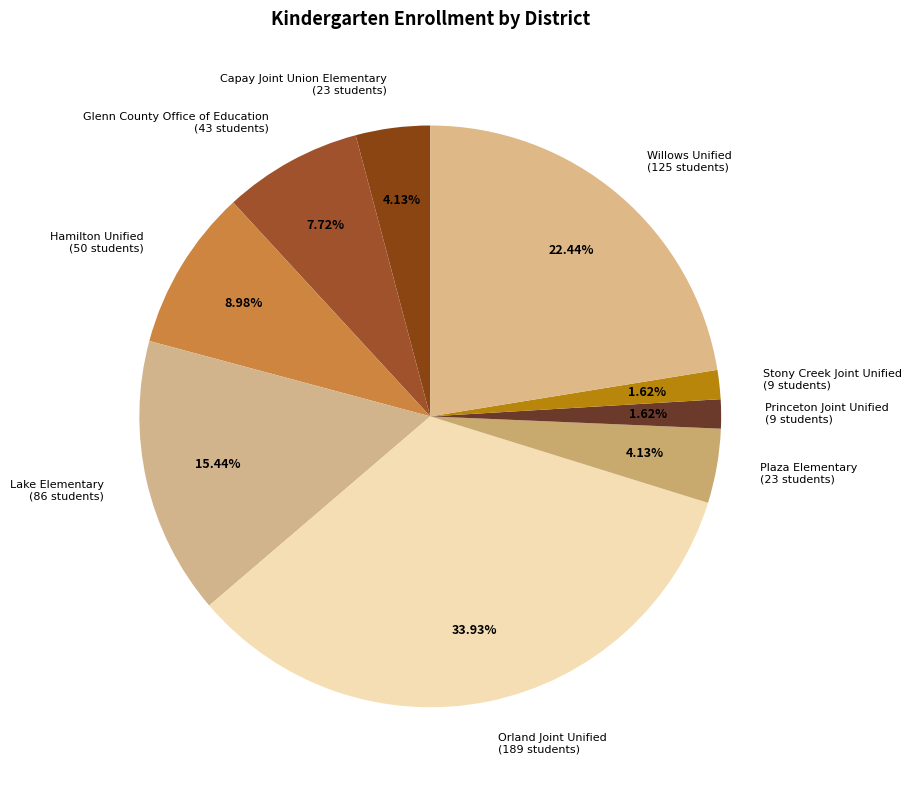

Does Glenn County Office of Education represent more than half of the total?

No